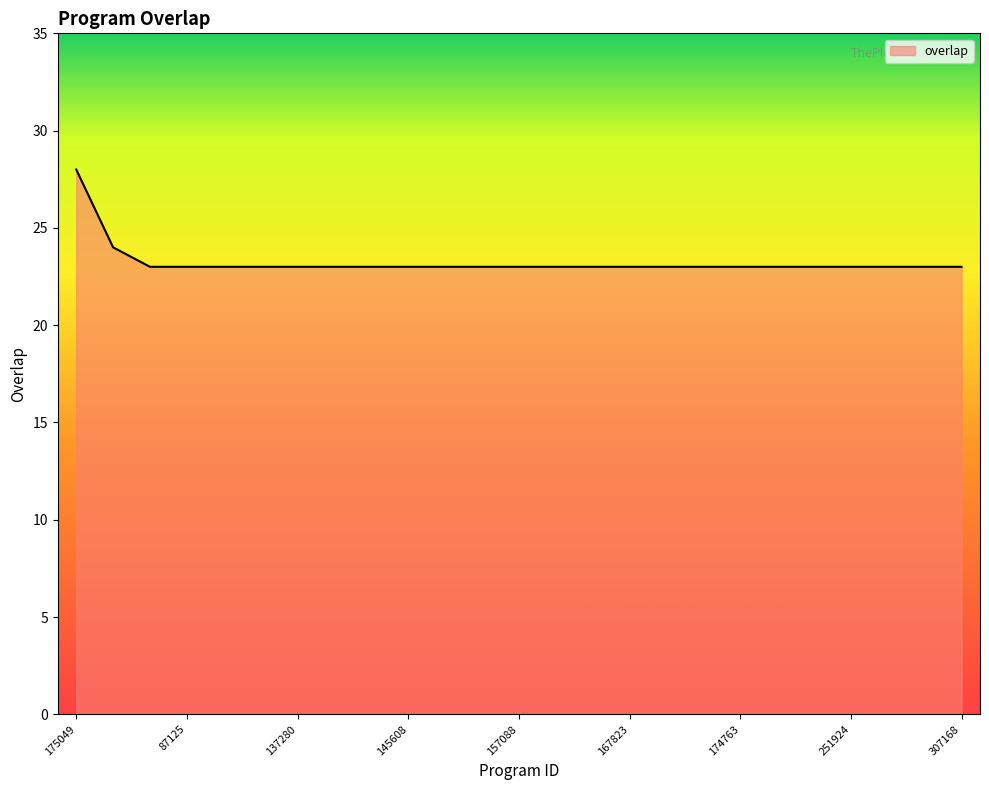

What is the smallest value displayed?

23